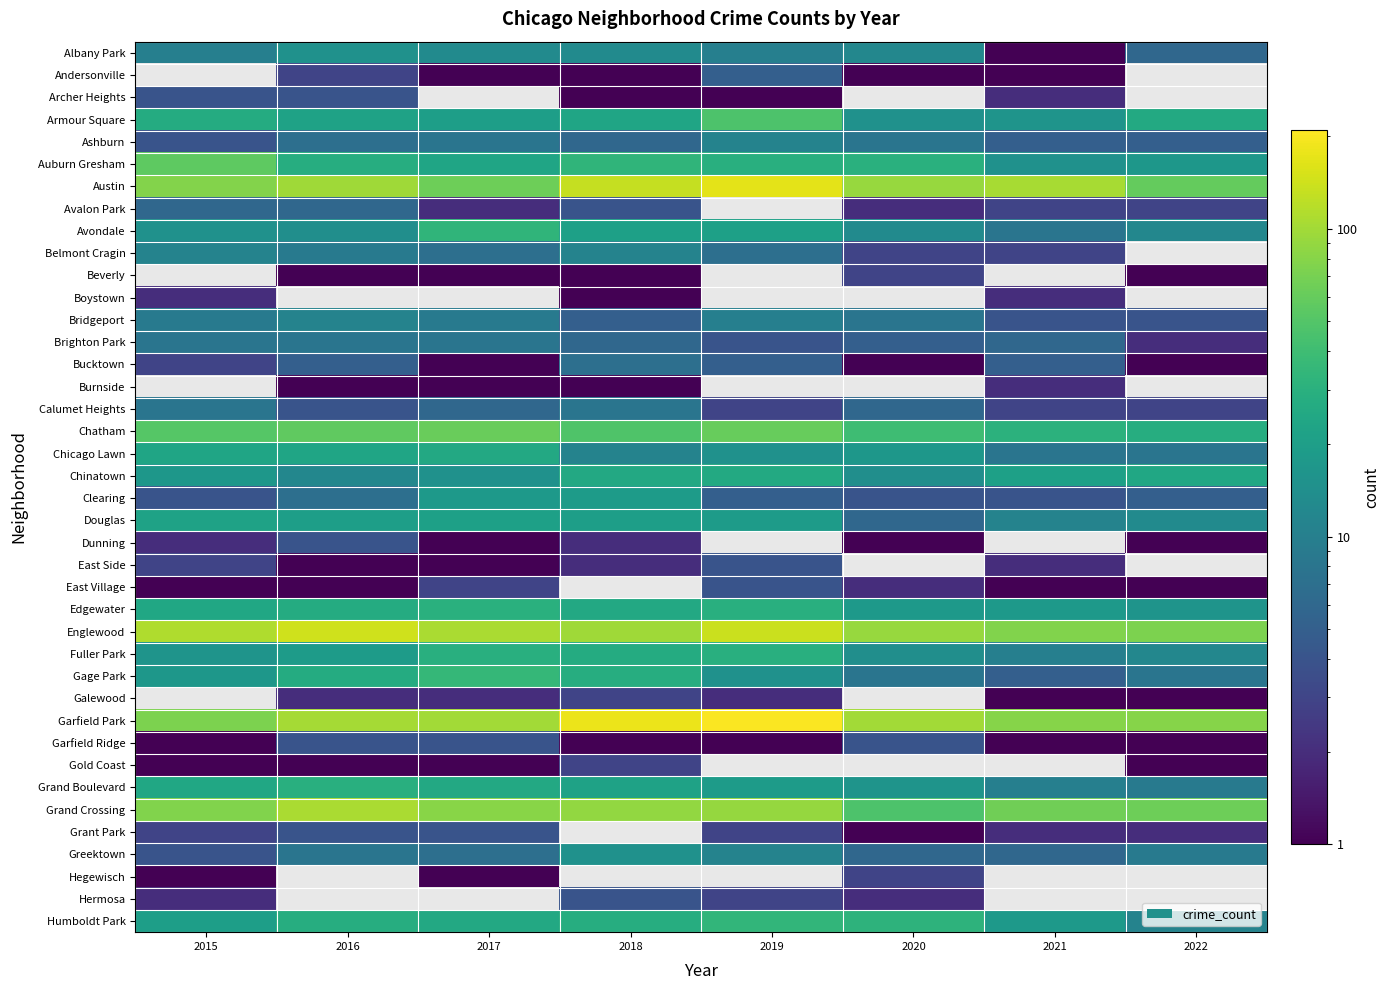

What is the sum of the Edgewater values at 2022 and 2020?

34.0